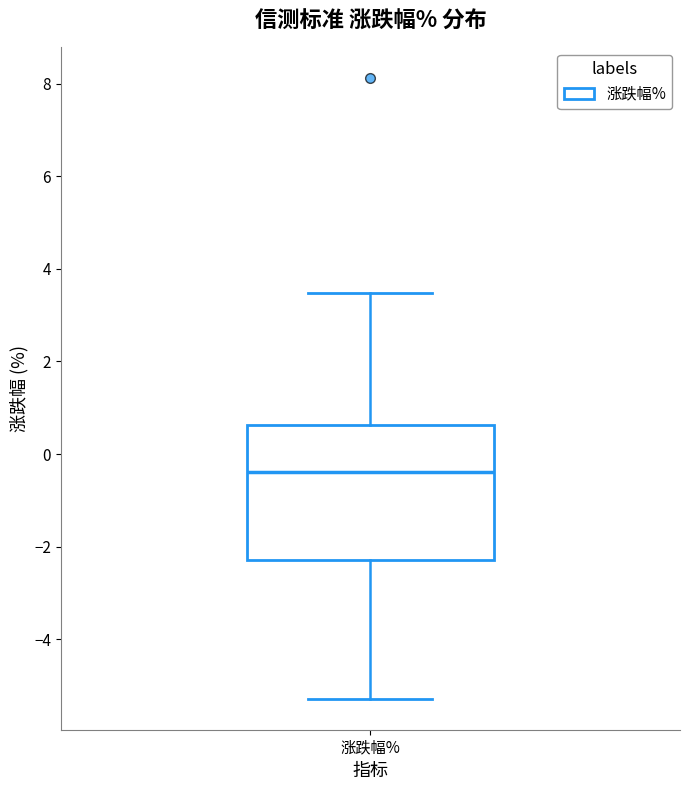

Read this box plot against the y-axis: the position of the median line, the range covered by the box, and the ends of both whiskers. The values are not printed on the chart, so give them approximately, as read against the axis.

median -0.4, box -2.2 to 0.6, whiskers -5.2 to 3.4